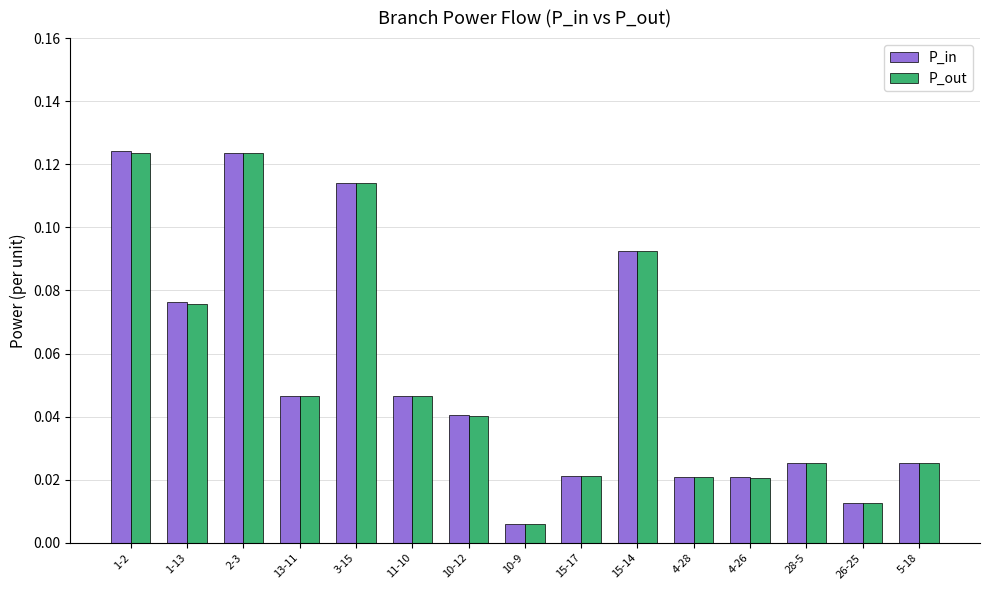

What are all the series names shown in the legend?

P_in, P_out